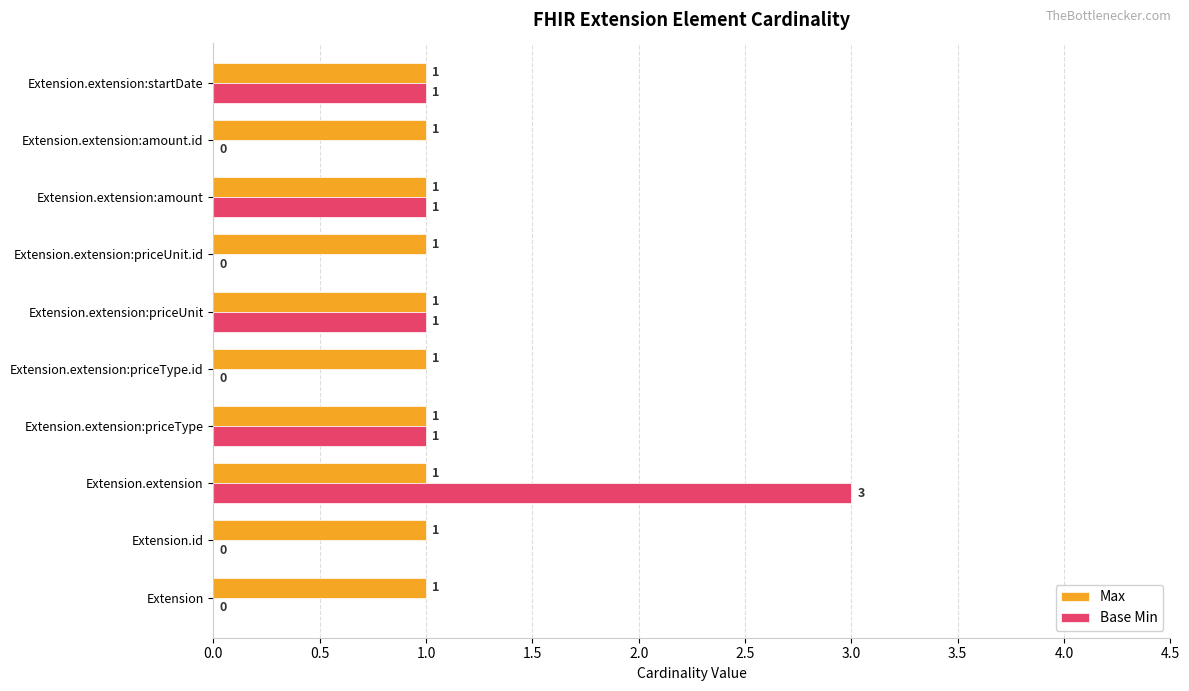

Is the value of Max at Extension.extension:priceType.id greater than the value of Base Min at Extension.id?

Yes